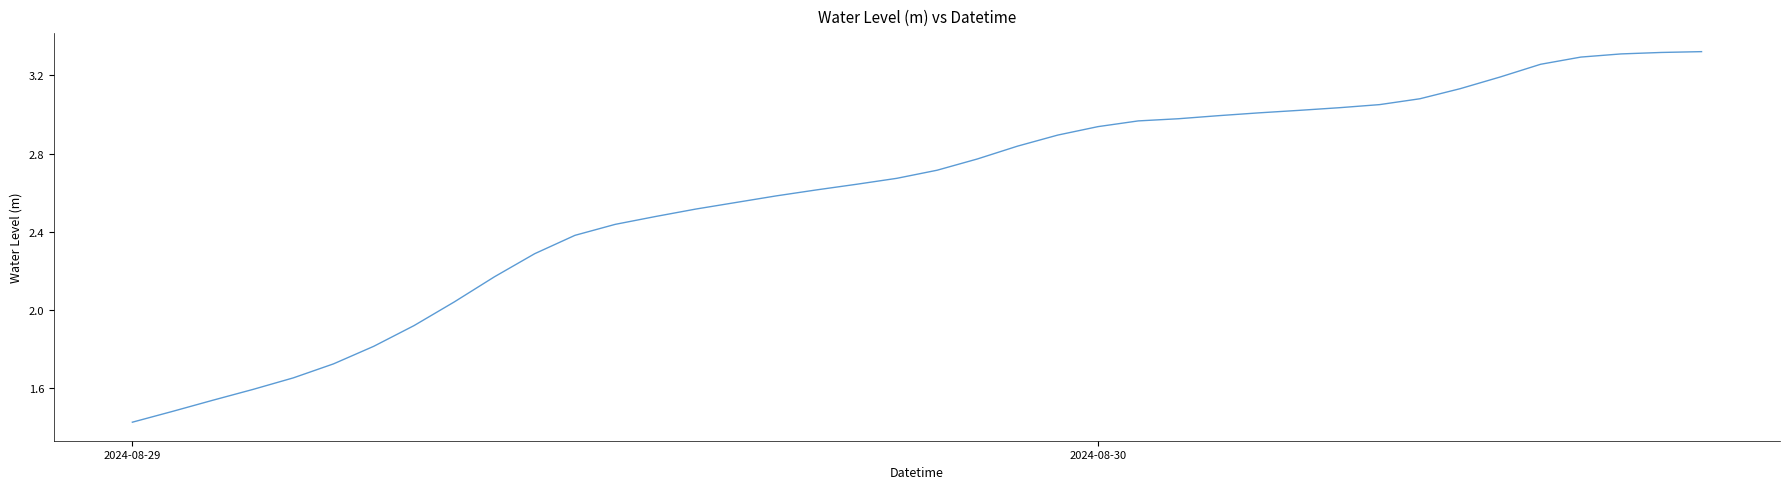

Count the number of values greater than 2.

32